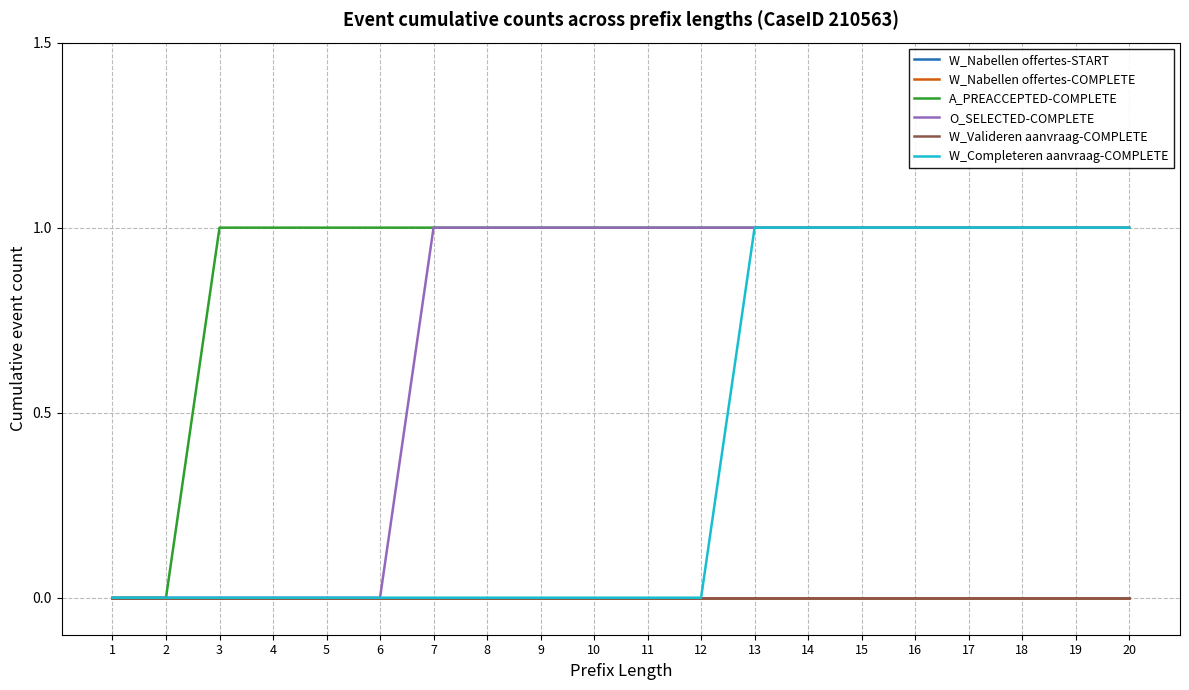

What are all the series names shown in the legend?

W_Nabellen offertes-START, W_Nabellen offertes-COMPLETE, A_PREACCEPTED-COMPLETE, O_SELECTED-COMPLETE, W_Valideren aanvraag-COMPLETE, W_Completeren aanvraag-COMPLETE